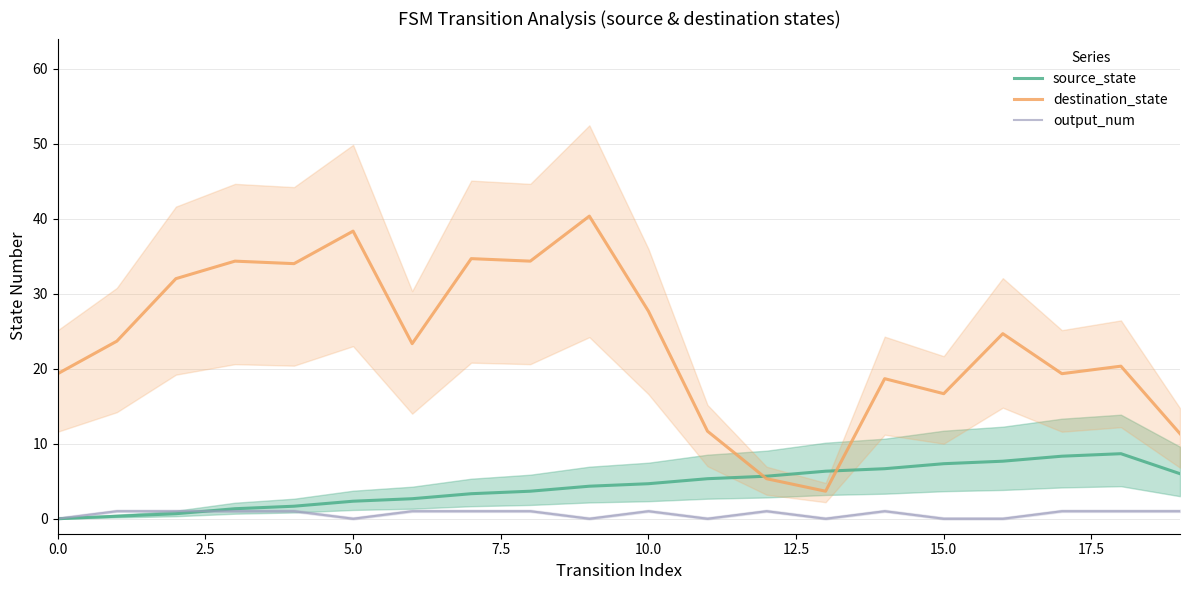

Which series ends up on top after the final intersection of source_state and destination_state?

destination_state